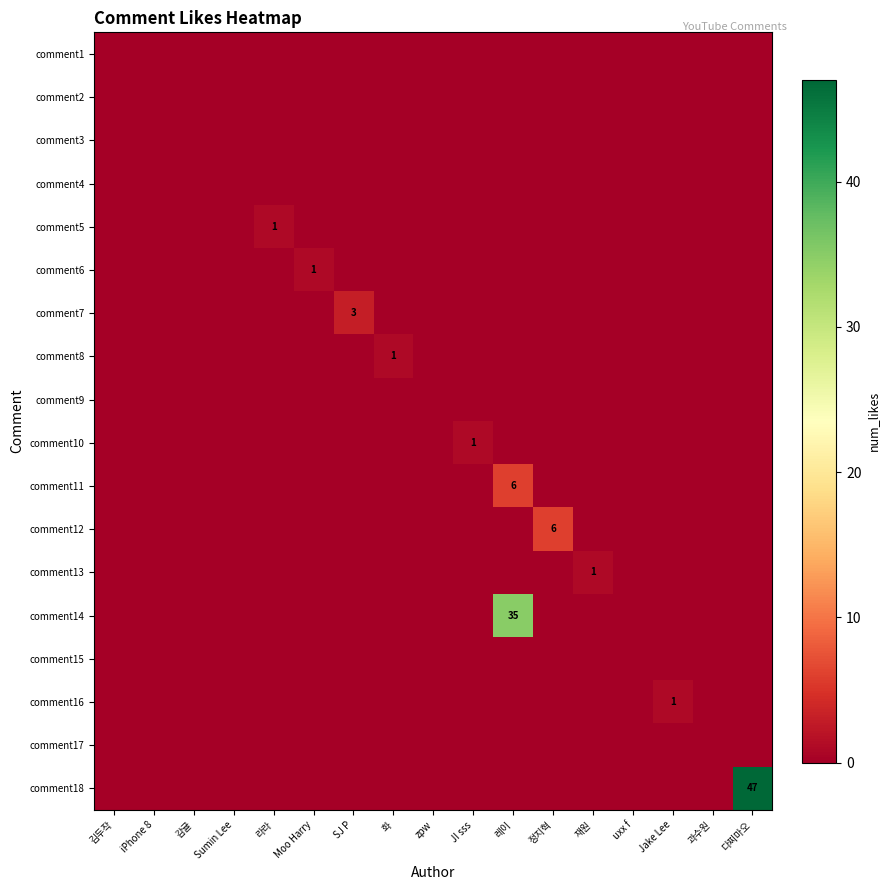

Which category has the lowest value in the comment1 series?

김두작